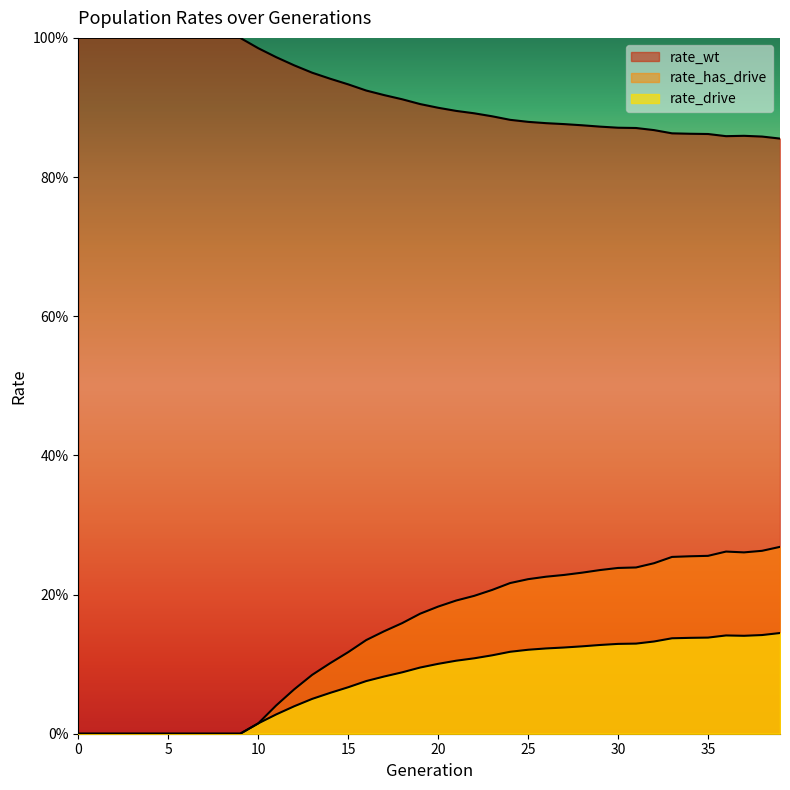

Reading left to right, list all the values displayed in this chart.

rate_wt: 0=1.0	1=1.0	2=1.0	3=1.0	4=1.0	5=1.0	6=1.0	7=1.0	8=1.0	9=1.0	10=1.0	11=1.0	12=1.0	13=0.9	14=0.9	15=0.9	16=0.9	17=0.9	18=0.9	19=0.9	20=0.9	21=0.9	22=0.9	23=0.9	24=0.9	25=0.9	26=0.9	27=0.9	28=0.9	29=0.9	30=0.9	31=0.9	32=0.9	33=0.9	34=0.9	35=0.9	36=0.9	37=0.9	38=0.9	39=0.9
rate_drive: 0=0.0	1=0.0	2=0.0	3=0.0	4=0.0	5=0.0	6=0.0	7=0.0	8=0.0	9=0.0	10=0.0	11=0.0	12=0.0	13=0.1	14=0.1	15=0.1	16=0.1	17=0.1	18=0.1	19=0.1	20=0.1	21=0.1	22=0.1	23=0.1	24=0.1	25=0.1	26=0.1	27=0.1	28=0.1	29=0.1	30=0.1	31=0.1	32=0.1	33=0.1	34=0.1	35=0.1	36=0.1	37=0.1	38=0.1	39=0.1
rate_has_drive: 0=0.0	1=0.0	2=0.0	3=0.0	4=0.0	5=0.0	6=0.0	7=0.0	8=0.0	9=0.0	10=0.0	11=0.0	12=0.1	13=0.1	14=0.1	15=0.1	16=0.1	17=0.1	18=0.2	19=0.2	20=0.2	21=0.2	22=0.2	23=0.2	24=0.2	25=0.2	26=0.2	27=0.2	28=0.2	29=0.2	30=0.2	31=0.2	32=0.2	33=0.3	34=0.3	35=0.3	36=0.3	37=0.3	38=0.3	39=0.3